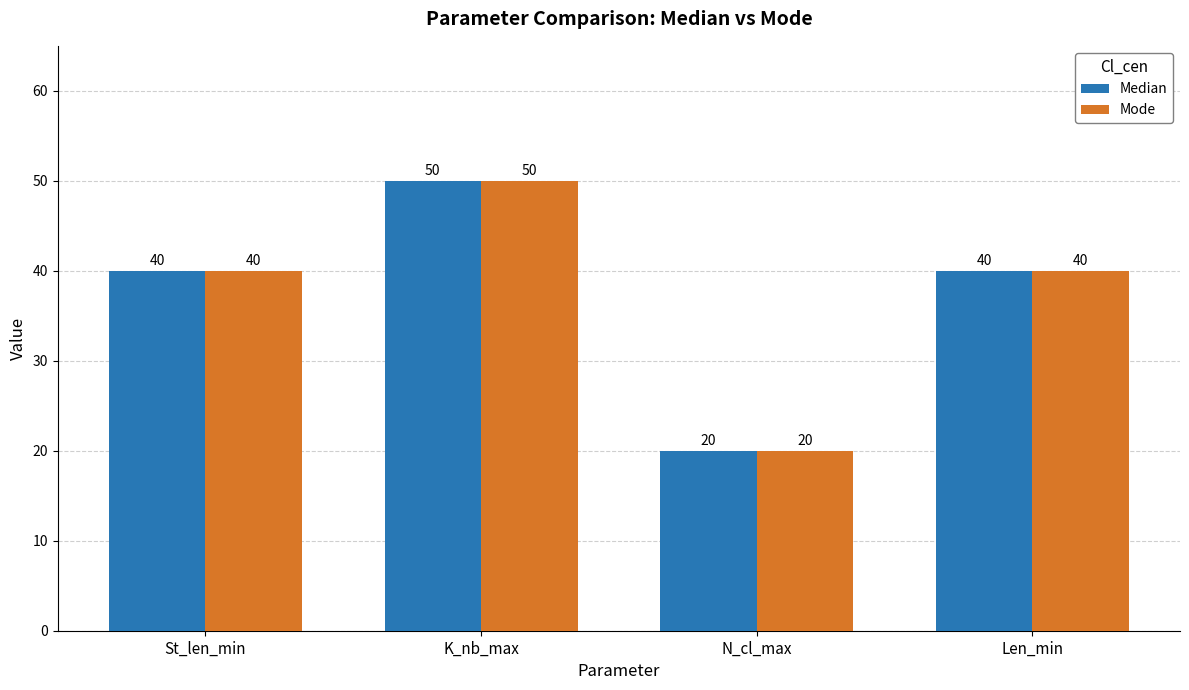

The Median series shows 50 at K_nb_max. True or false?

True